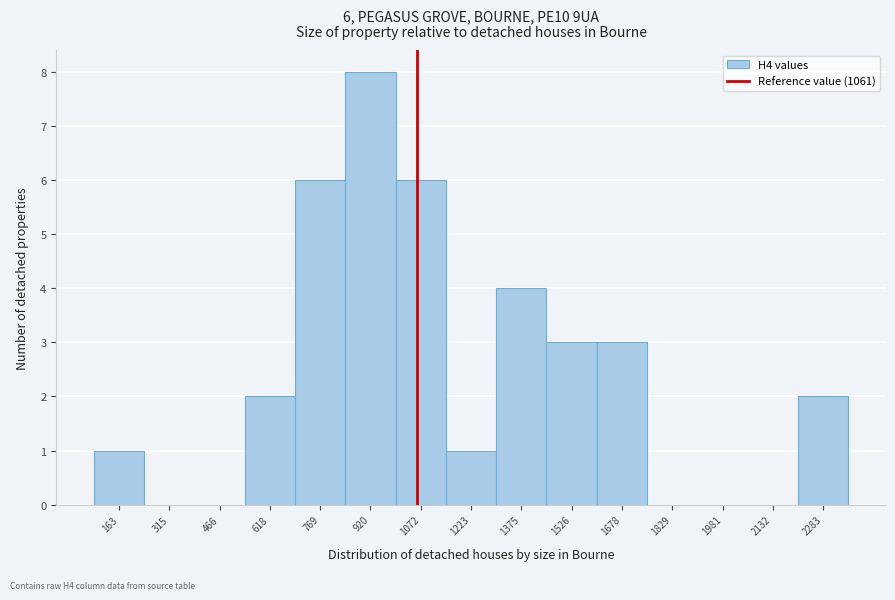

Over which range of the x-axis is the bar tallest?

840 to 1000